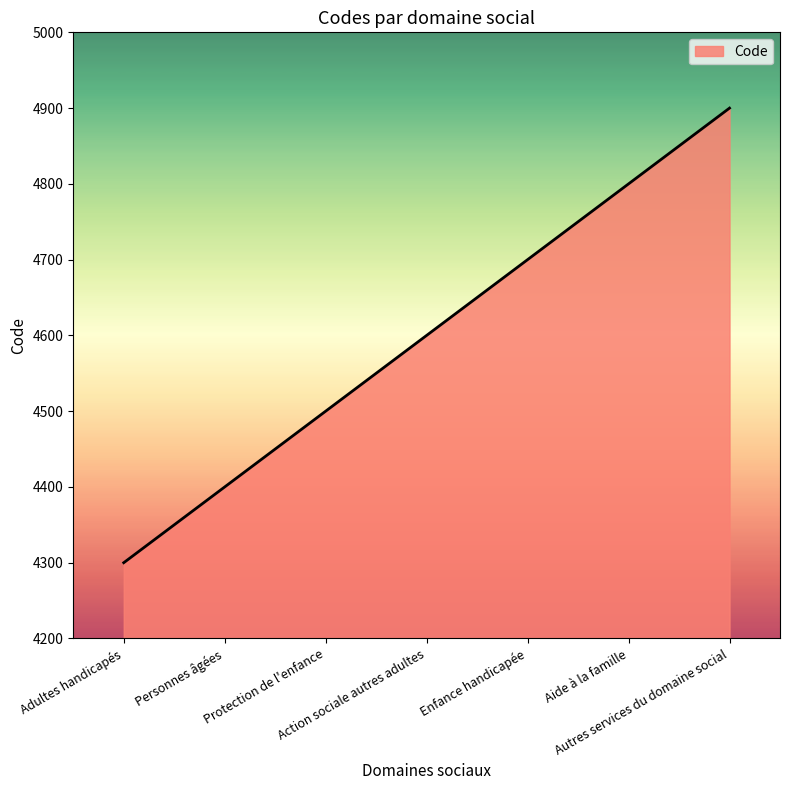

Approximately how many times larger is the value at Autres services du domaine social compared to Action sociale autres adultes?

1.1